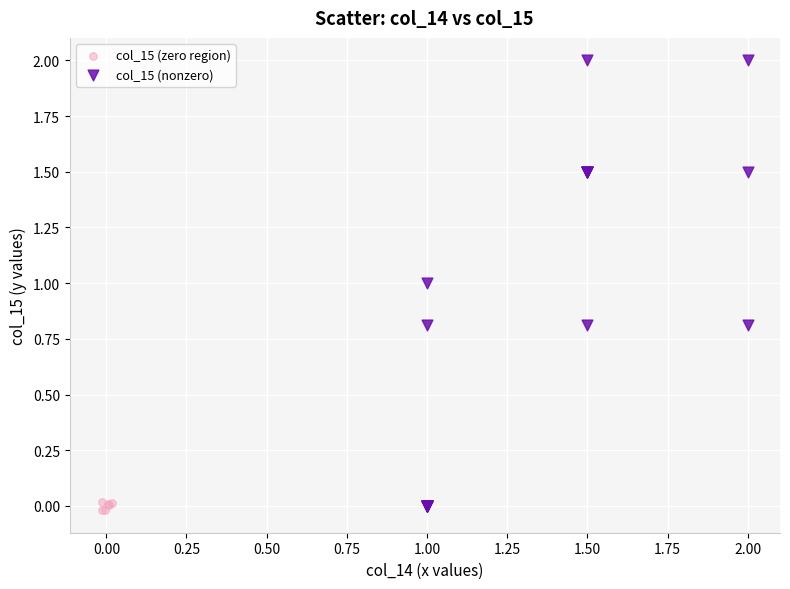

Which series has the widest spread of Y values?

col_15 (nonzero)